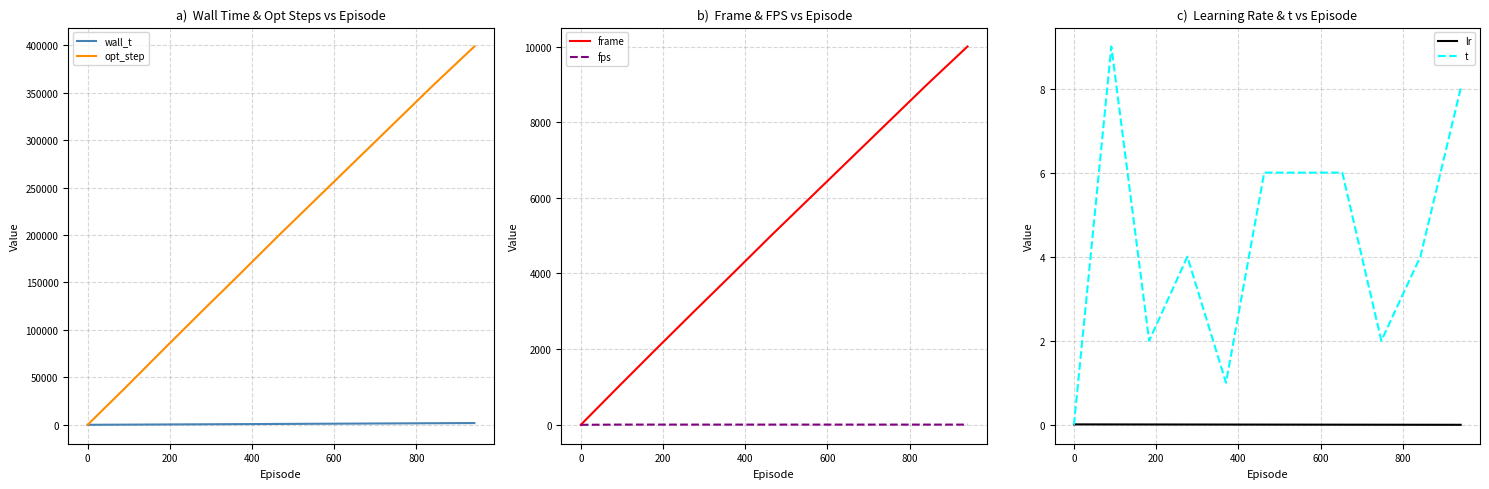

What is the sum of all wall_t values?

10072